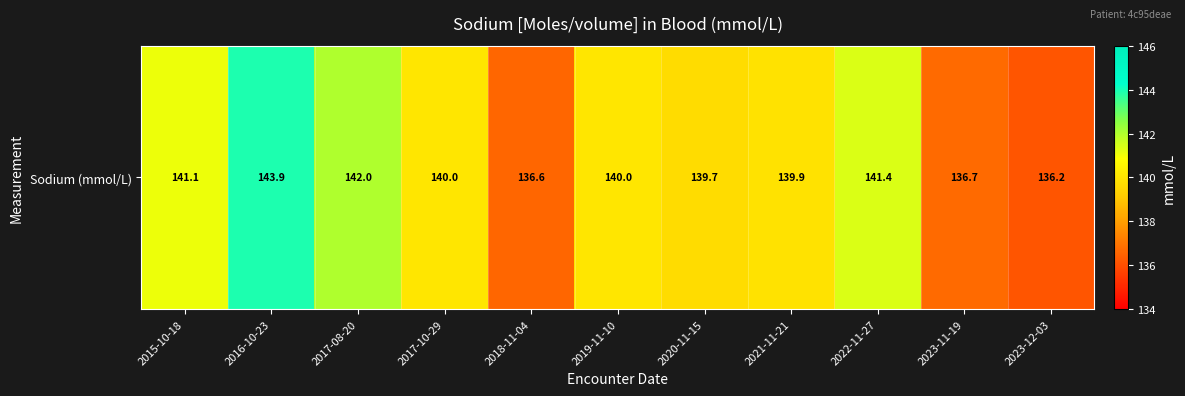

Between 2018-11-04 and 2022-11-27, which is larger?

2022-11-27